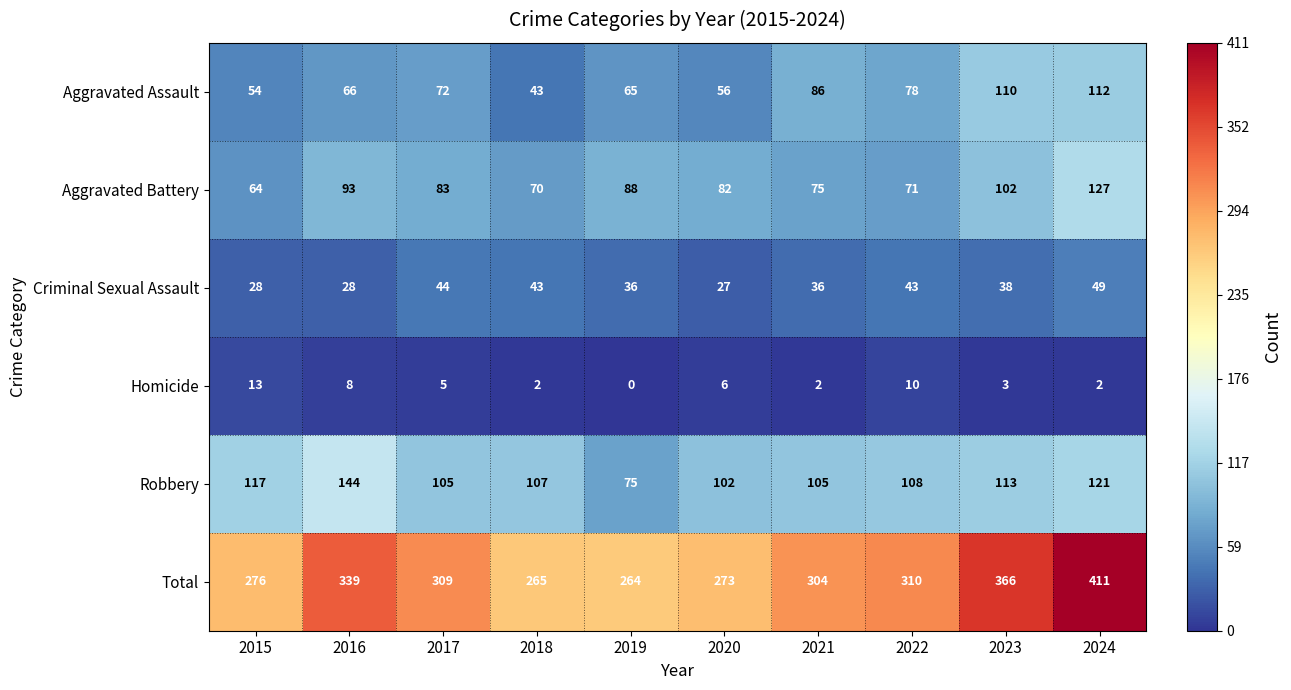

The value of Total at 2018 is 265. True or false?

True